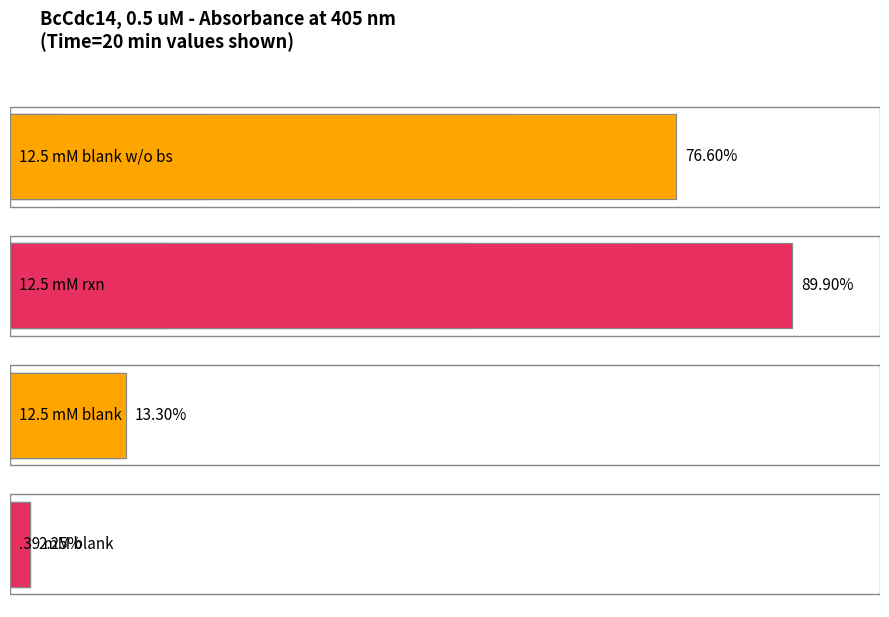

Does the chart contain stacked bars?

No